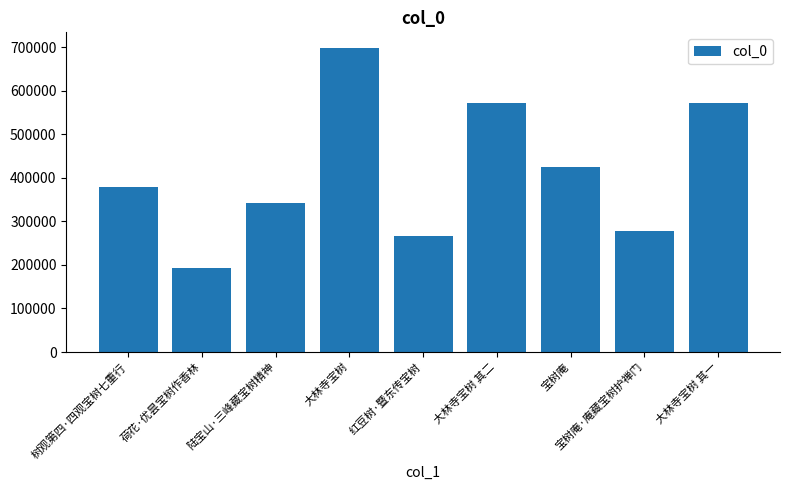

What is the difference between the second highest and minimum values?

380732